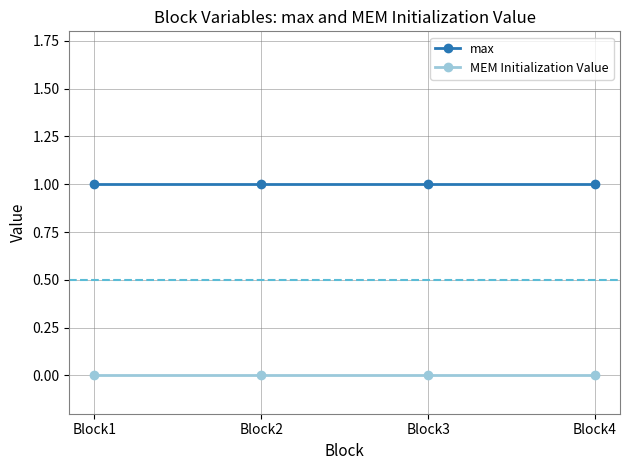

True or false: max and MEM Initialization Value cross at least once.

False